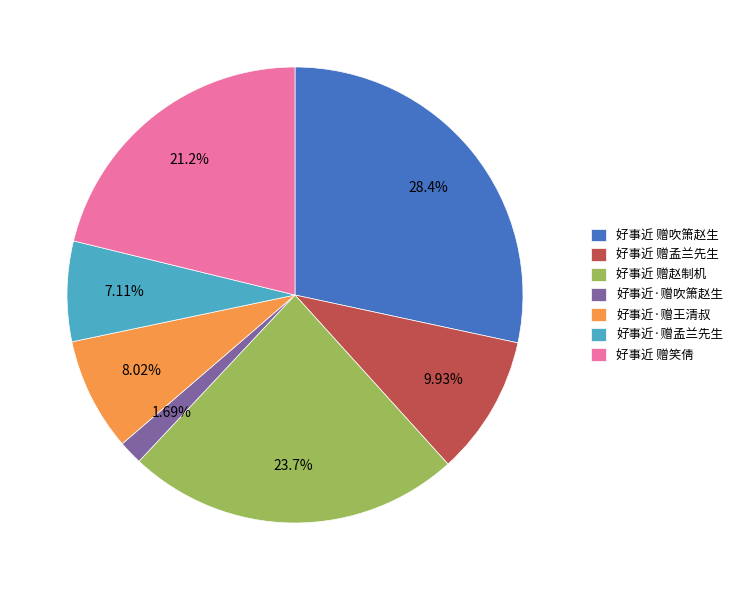

True or false: 好事近 赠赵制机 accounts for 34% of the total.

False